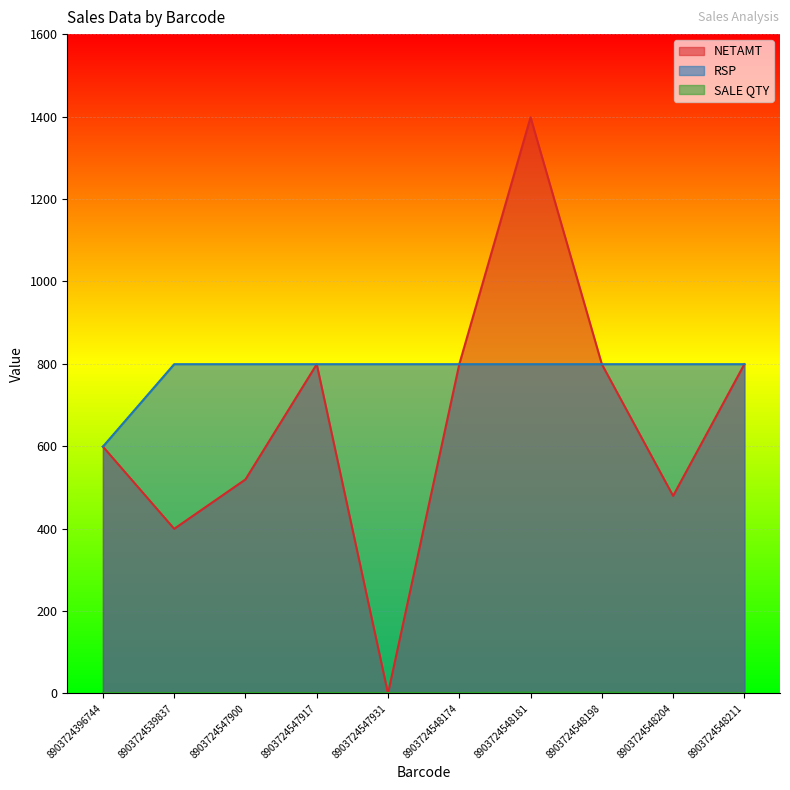

Is the value of NETAMT at 8903724547917 greater than the value of RSP at 8903724548174?

No